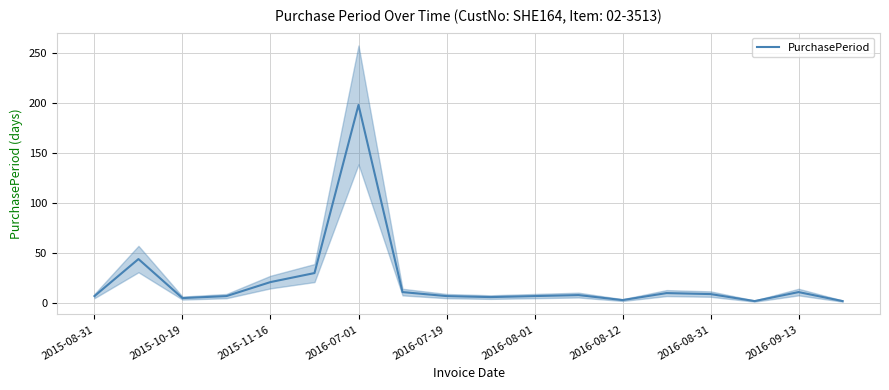

What is the smallest value displayed?

2